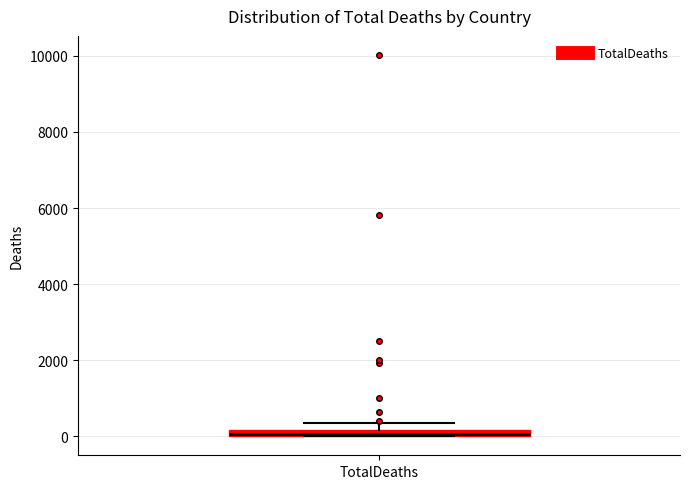

Where is the upper edge of the box for TotalDeaths on the y-axis? The values are not printed on the chart, so give them approximately, as read against the axis.

200